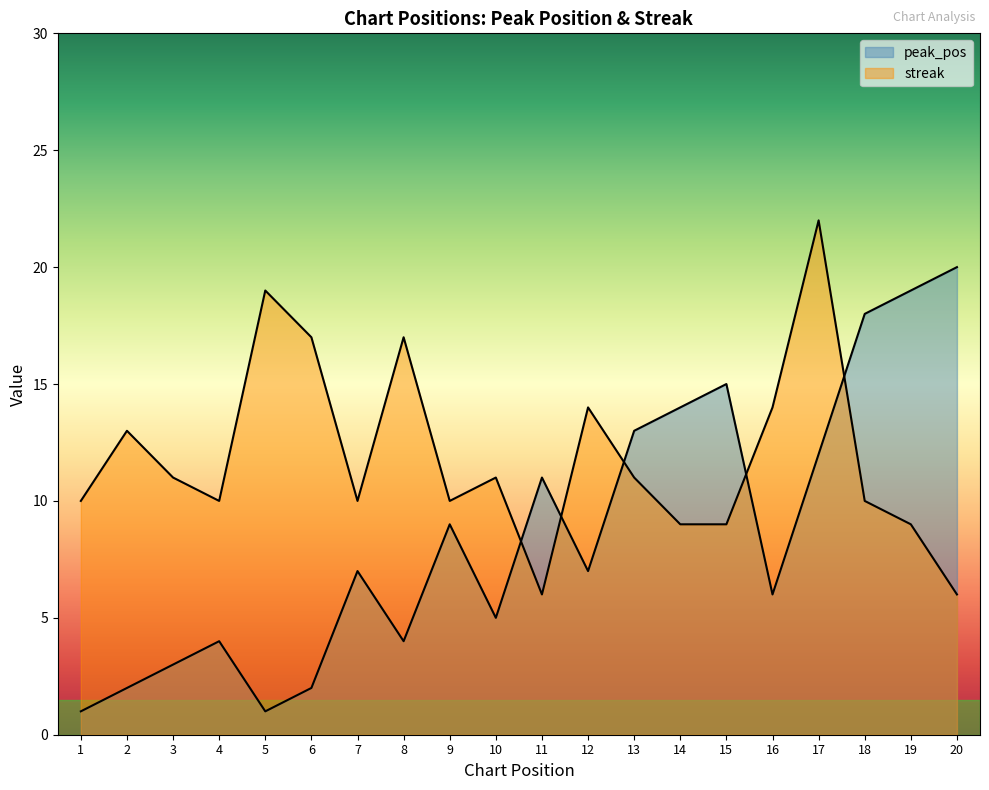

How many data points does each series have?

20